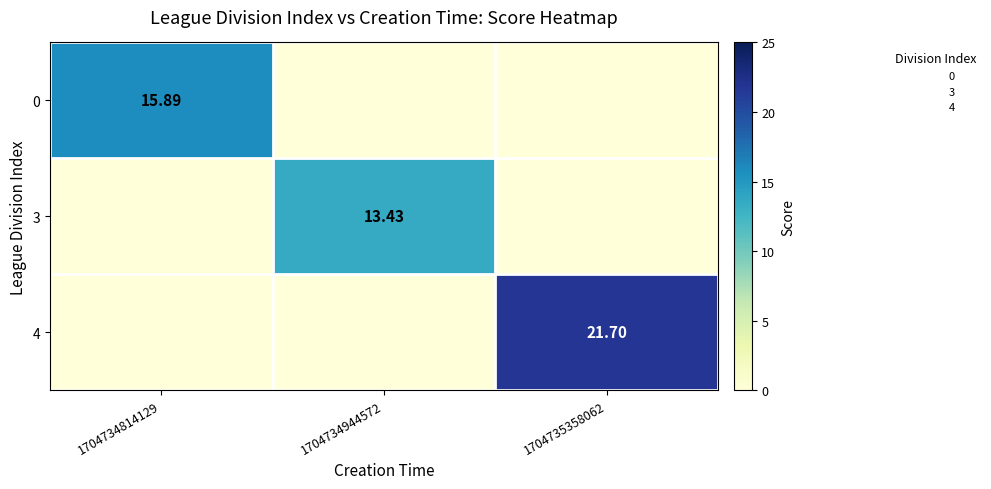

What is the difference between the 4 values at 1704734944572 and 1704735358062?

21.7